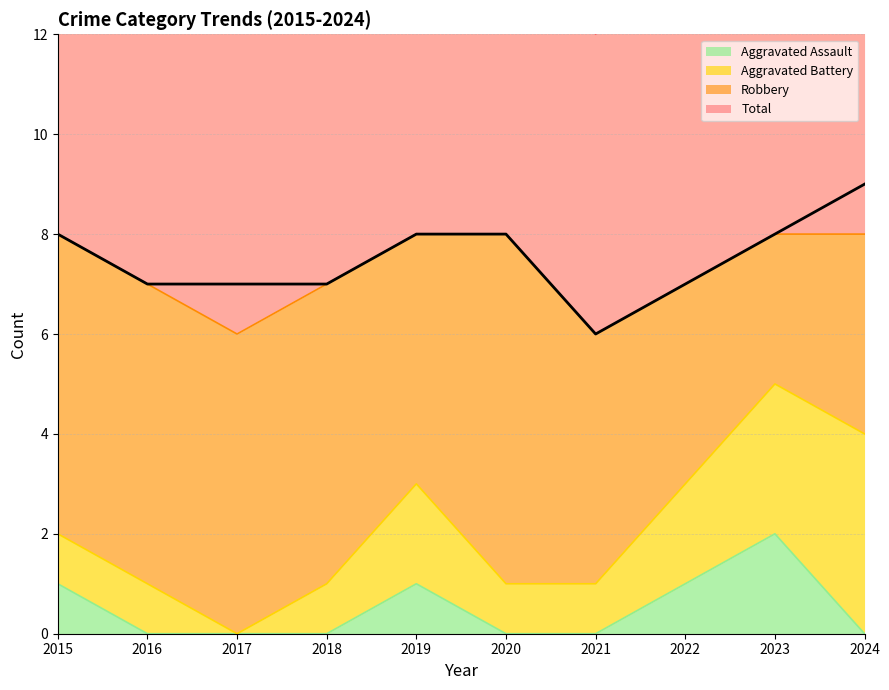

At which label does Aggravated Assault reach its peak?

2023